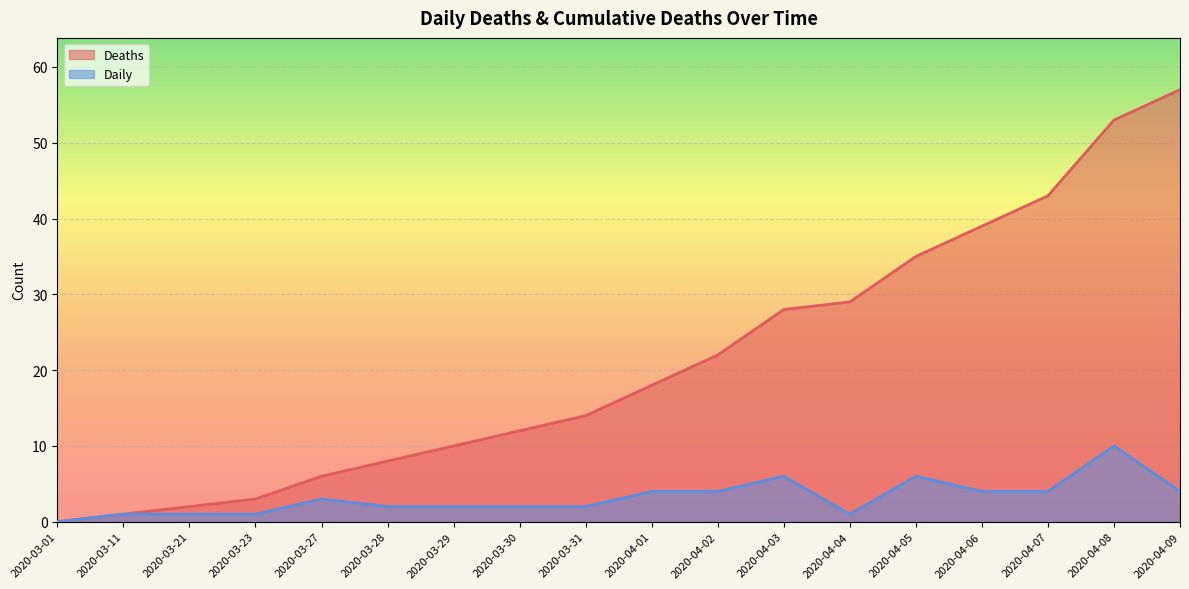

What is the total value across all series at 2020-03-29?

12